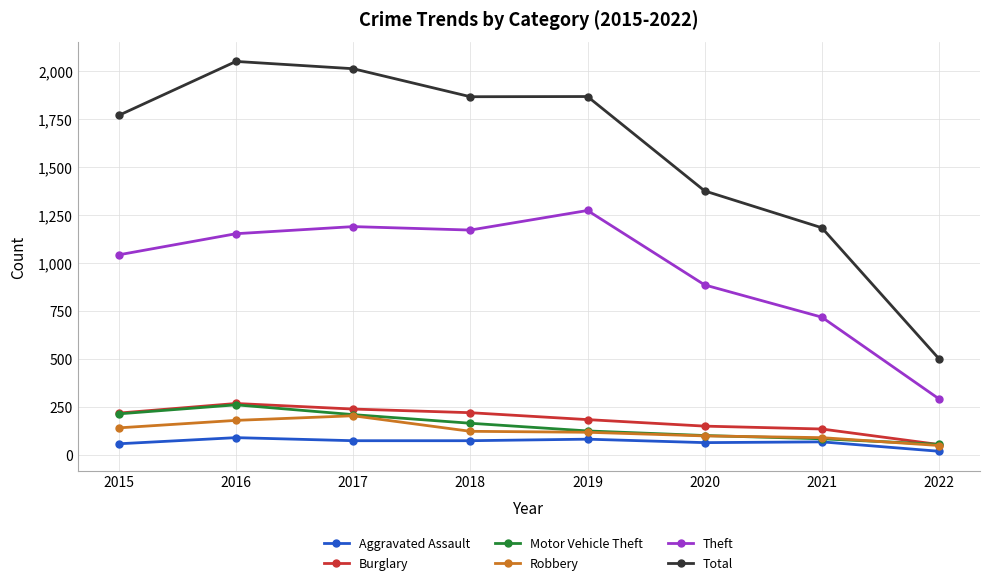

What is the approximate value of Theft at 2018?

1170